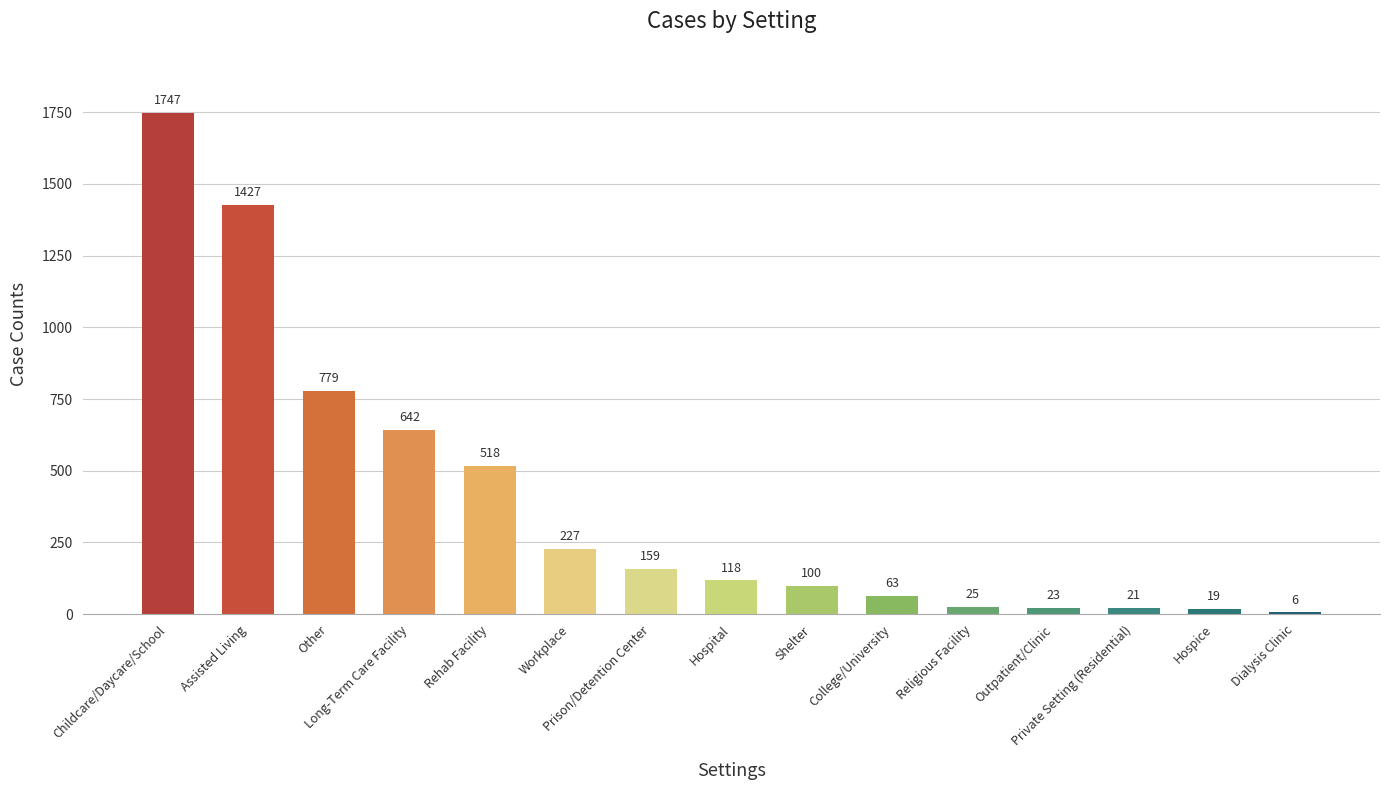

List the labels in order of value, largest first.

Childcare/Daycare/School, Assisted Living, Other, Long-Term Care Facility, Rehab Facility, Workplace, Prison/Detention Center, Hospital, Shelter, College/University, Religious Facility, Outpatient/Clinic, Private Setting (Residential), Hospice, Dialysis Clinic